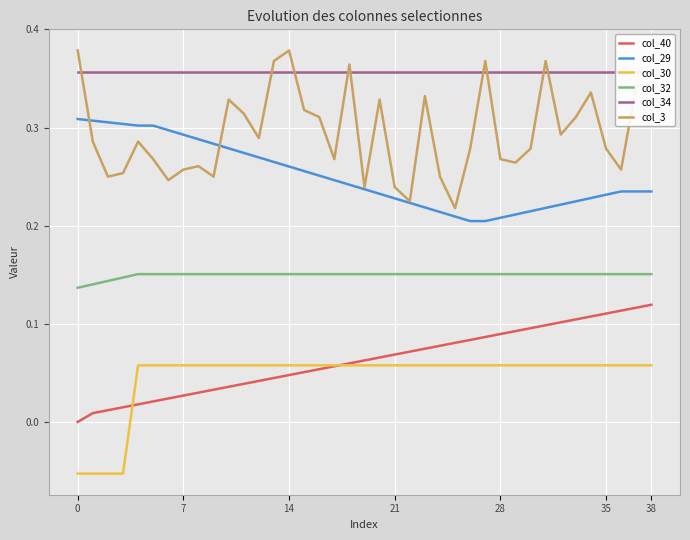

How many negative values does the col_30 series have?

4